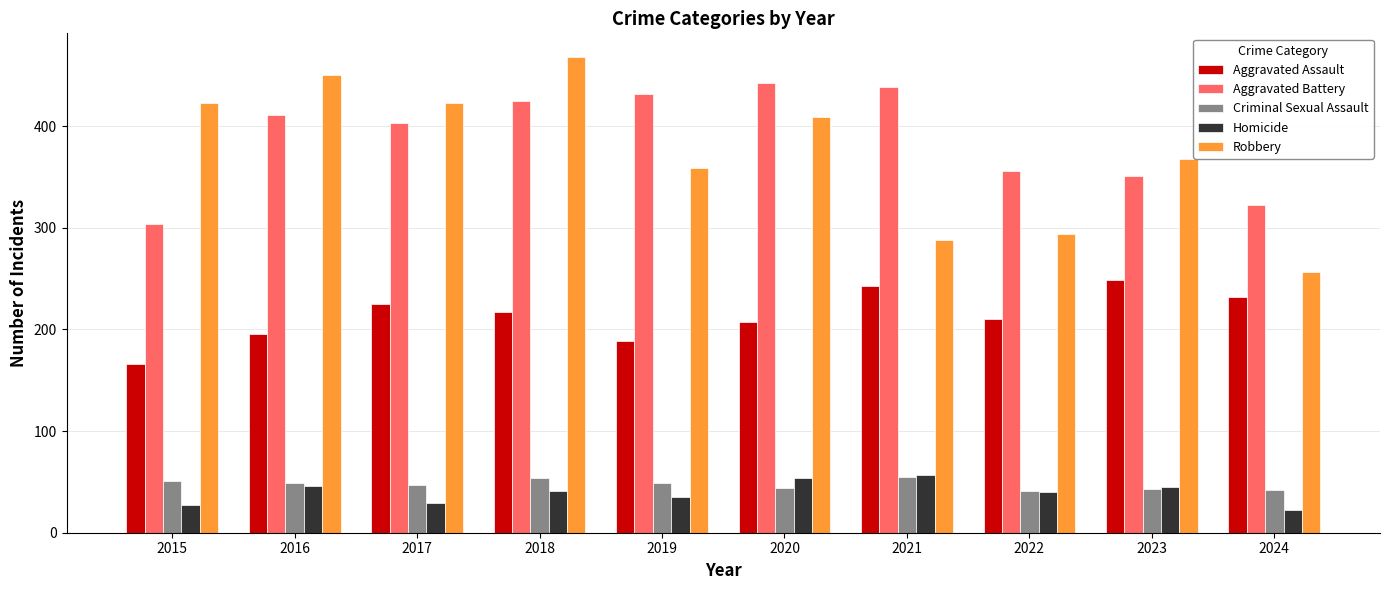

What are all the series names shown in the legend?

Aggravated Assault, Aggravated Battery, Criminal Sexual Assault, Homicide, Robbery